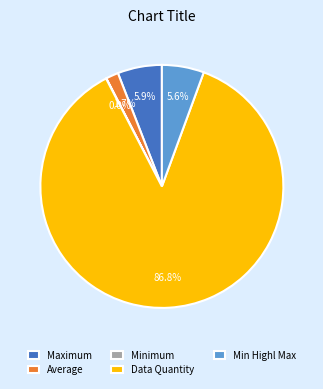

What is the largest slice in the pie chart?

Data Quantity